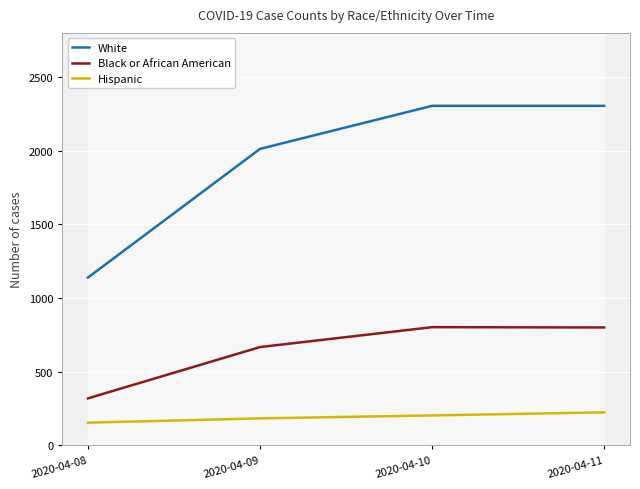

What is the average value of the White series?

1941